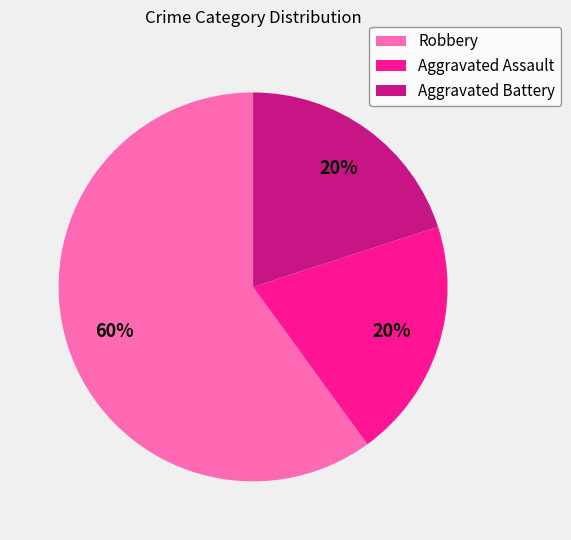

Count the number of slices in the pie.

3